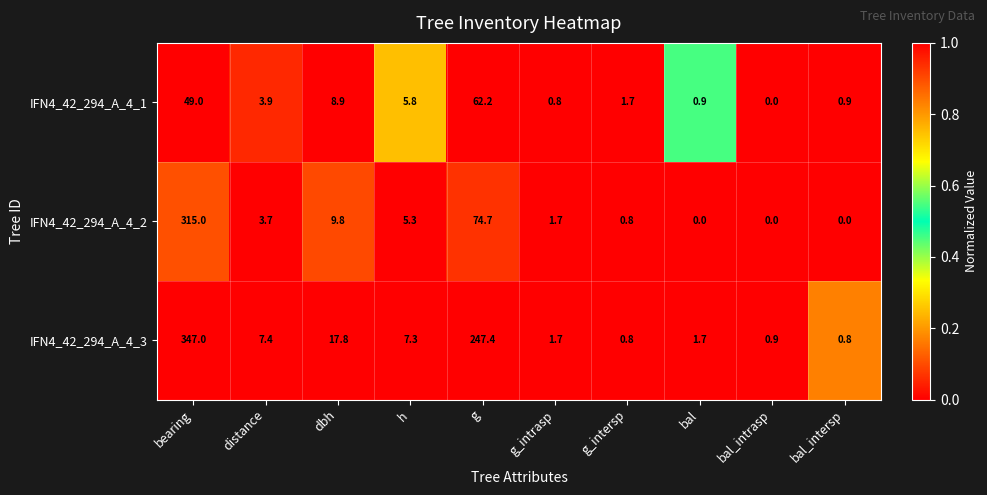

Reading left to right, extract all data points from this chart.

IFN4_42_294_A_4_1: bearing=49.0	distance=3.9	dbh=8.9	h=5.8	g=62.2	g_intrasp=0.8	g_intersp=1.7	bal=0.9	bal_intrasp=0.0	bal_intersp=0.9
IFN4_42_294_A_4_2: bearing=315.0	distance=3.7	dbh=9.8	h=5.3	g=74.7	g_intrasp=1.7	g_intersp=0.8	bal=0.0	bal_intrasp=0.0	bal_intersp=0.0
IFN4_42_294_A_4_3: bearing=347.0	distance=7.4	dbh=17.8	h=7.3	g=247.4	g_intrasp=1.7	g_intersp=0.8	bal=1.7	bal_intrasp=0.9	bal_intersp=0.8